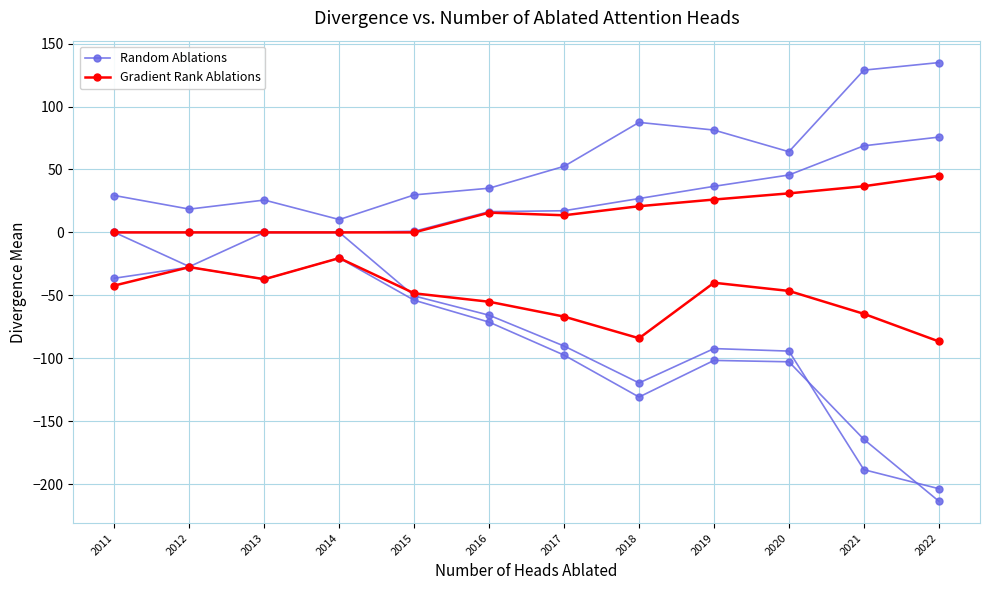

How many data points does each series have?

12